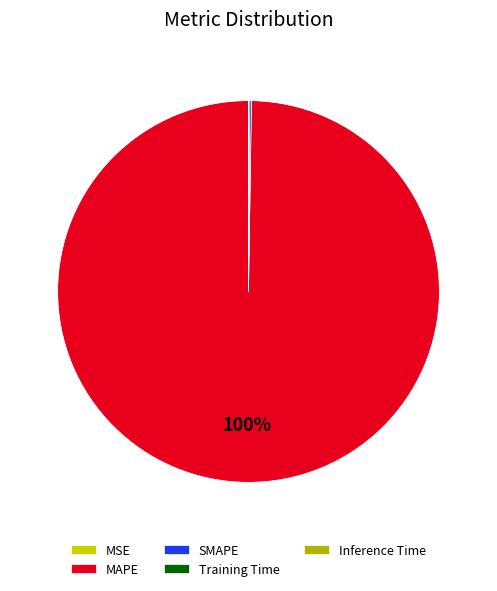

To the nearest percent, what is the difference between the largest and smallest slice percentages?

100%